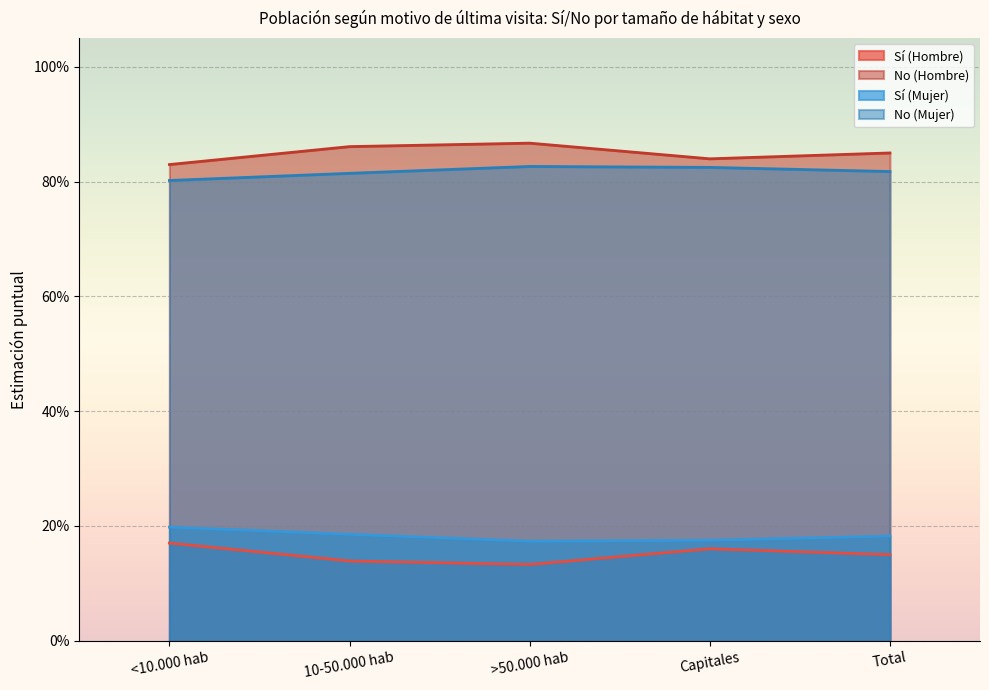

How many interior local peaks does the No (Mujer) series have?

1